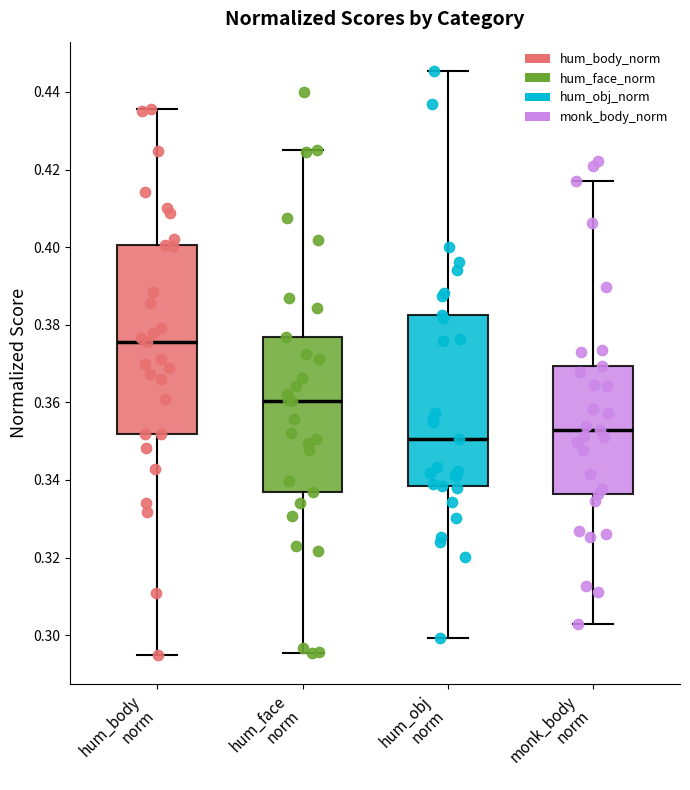

Which box has the highest median line?

hum_body norm